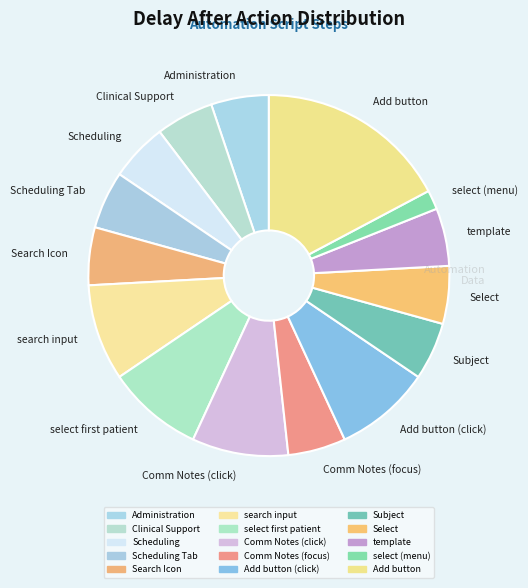

Is it true that Subject is 1% of the pie?

False